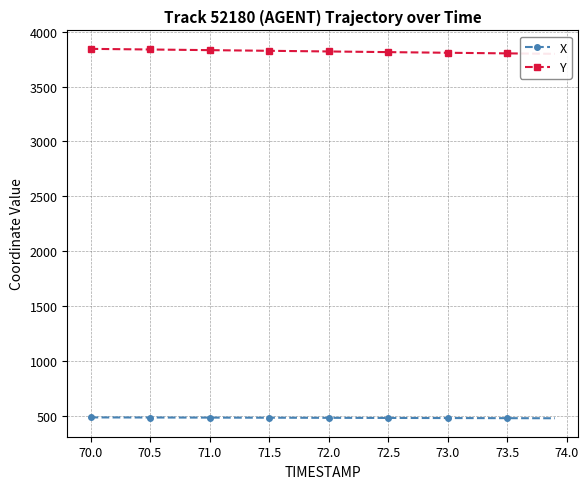

Where does the X series first go above 484?

70.0